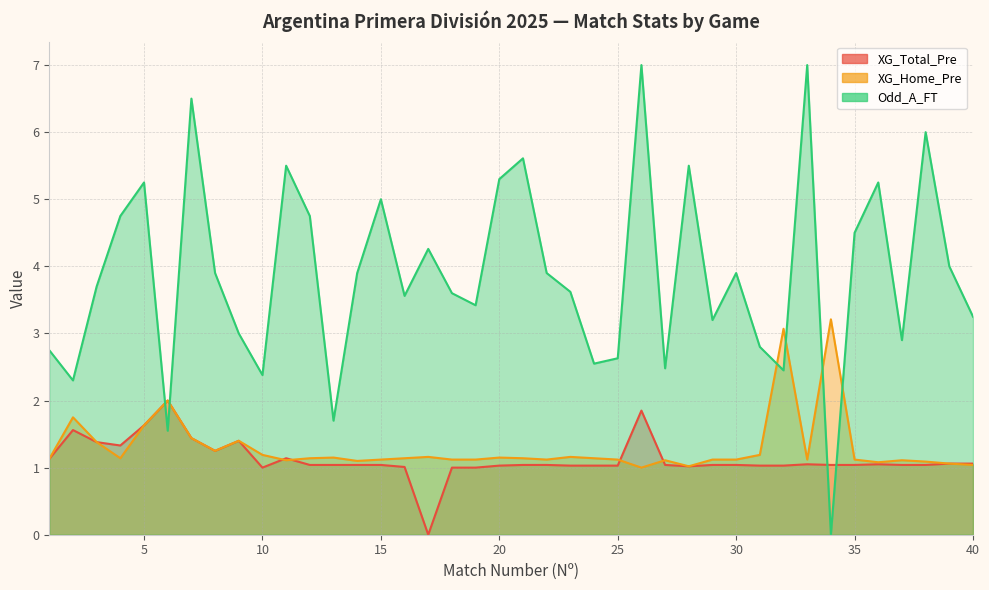

At how many categories does at least one series exceed 1?

40